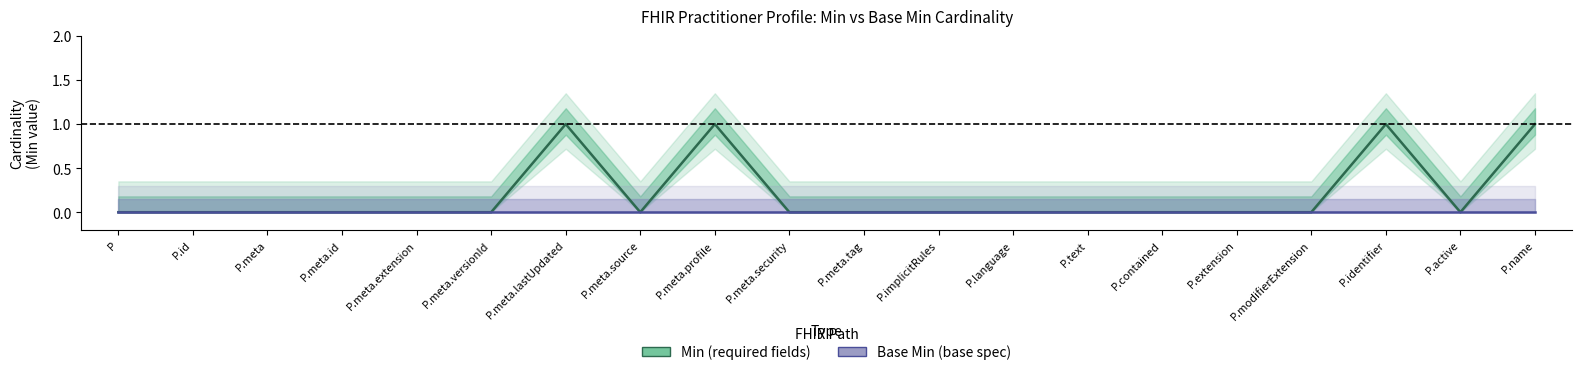

What is the label of the 6th point from the right?

P.contained